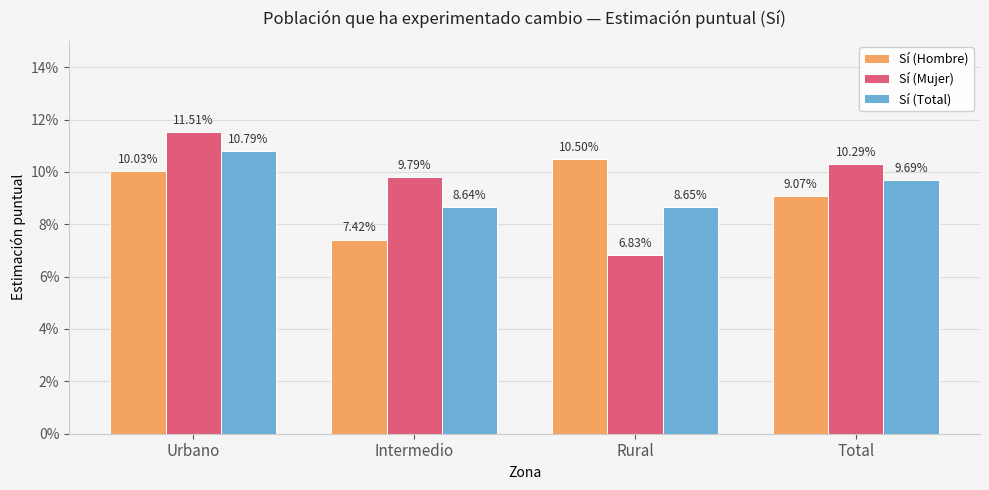

Is it true that Sí (Mujer) equals 0.1 at Total?

True